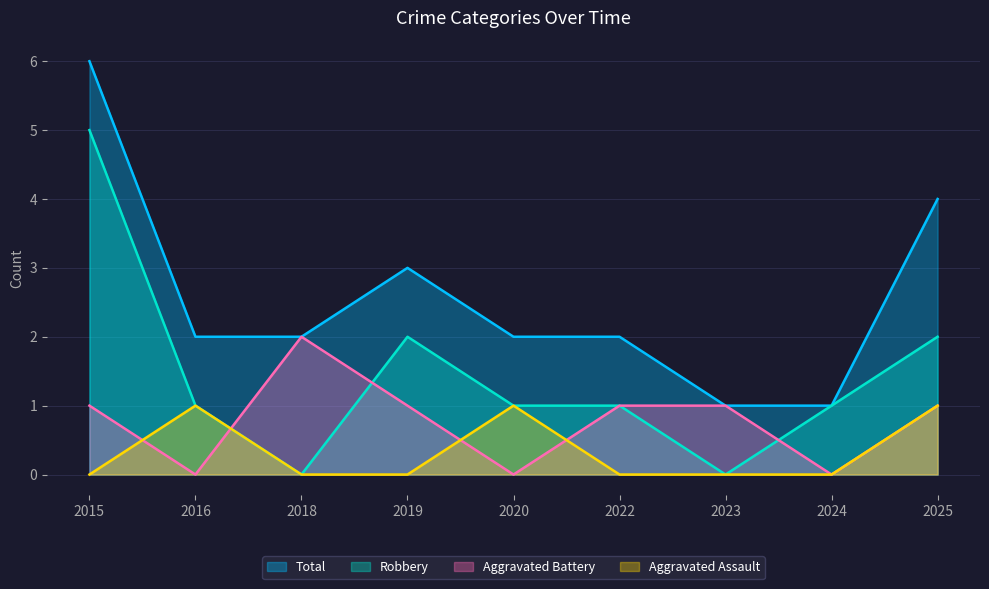

At 2022, list the series in order from largest to smallest.

Total, Aggravated Battery, Robbery, Aggravated Assault